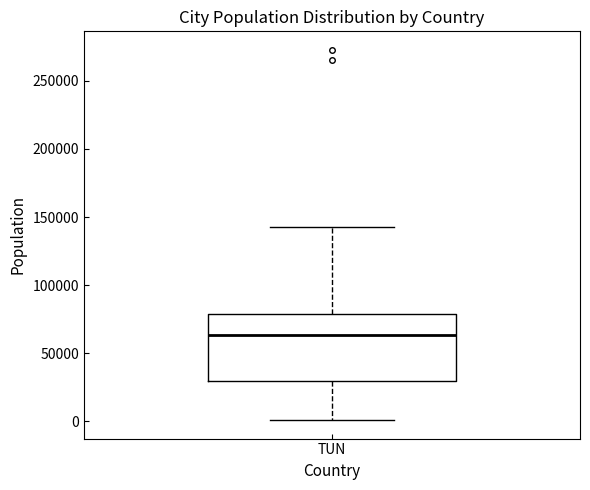

Read this box plot against the y-axis: the position of the median line, the range covered by the box, and the ends of both whiskers. The values are not printed on the chart, so give them approximately, as read against the axis.

median 65000, box 30000 to 80000, whiskers 0 to 145000